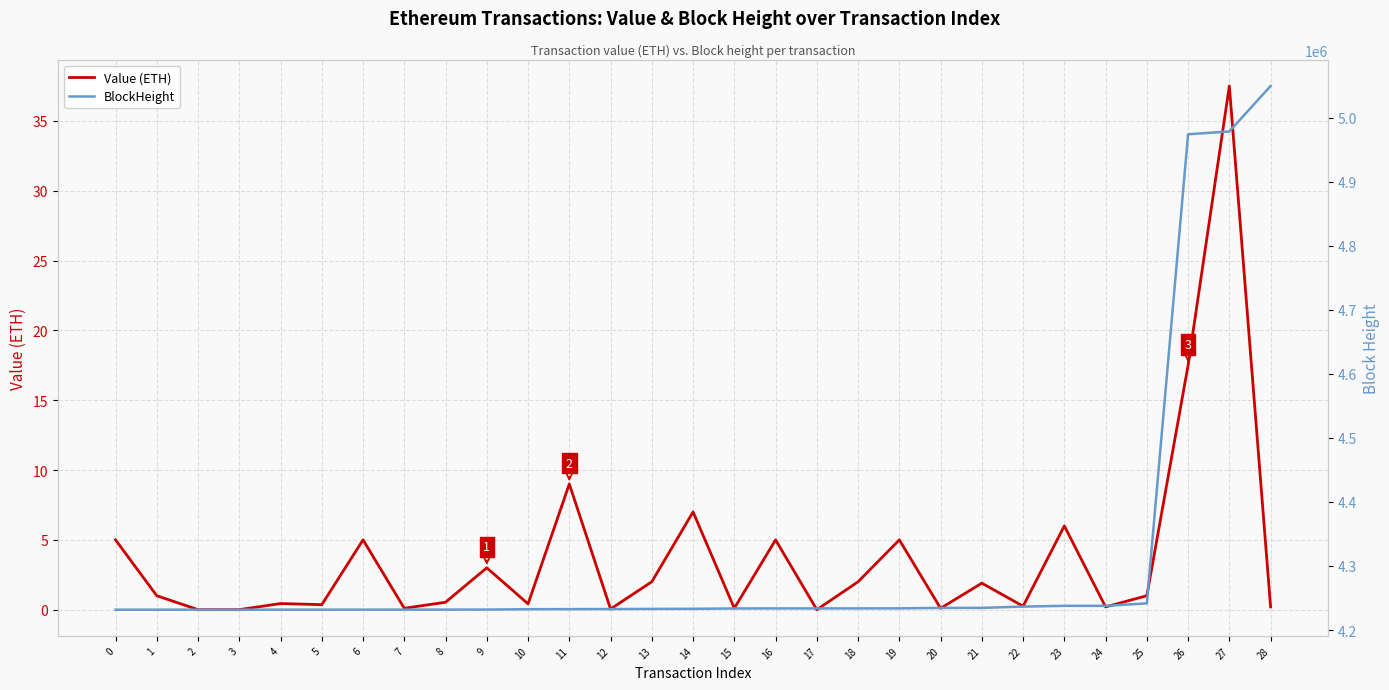

Rank the series by their average value, from lowest to highest.

Value (ETH), BlockHeight